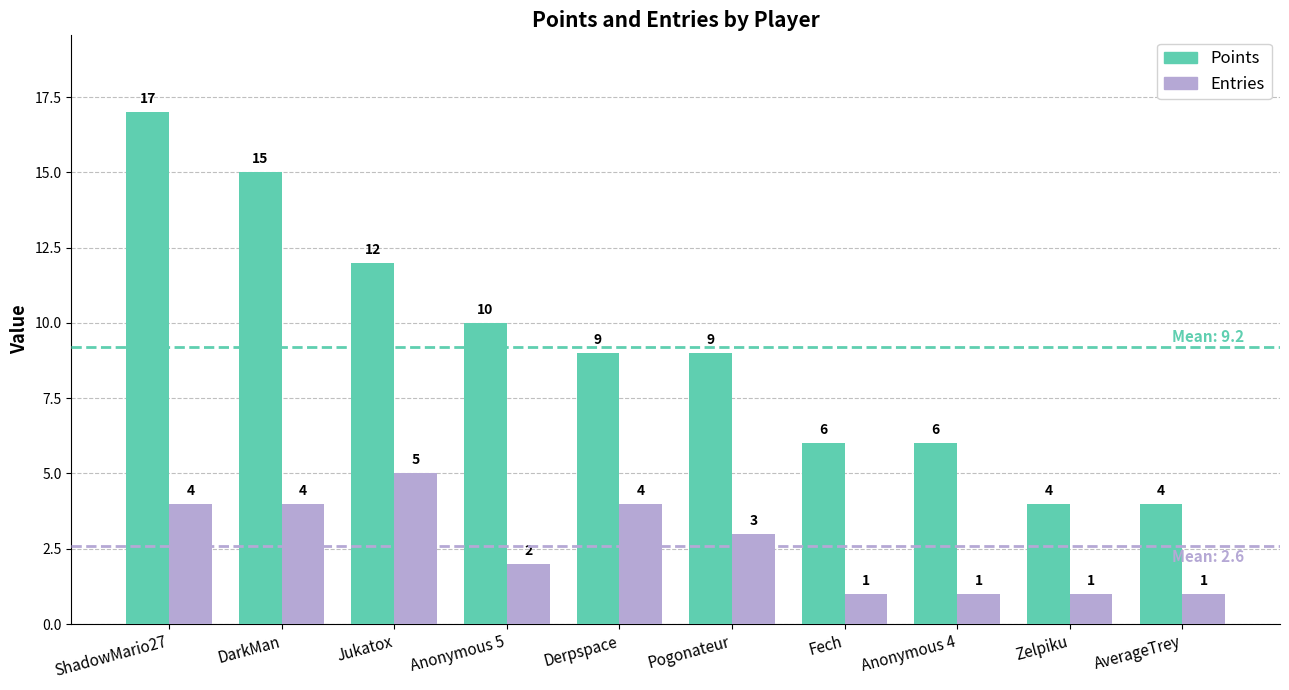

List the series in order of their overall mean, lowest first.

Entries, Points